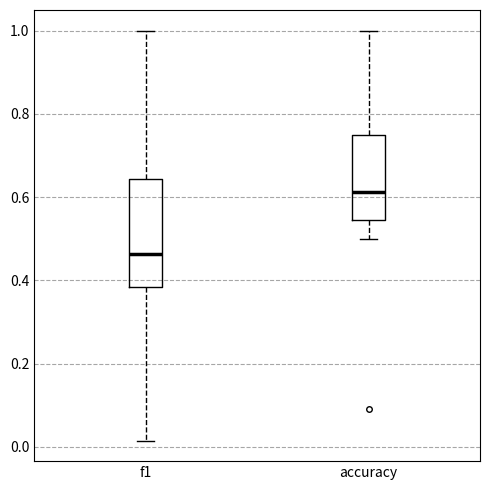

Reading left to right, transcribe this box plot: for each box, give where its median line is, the range the box spans, and where its two whiskers end, as read against the y-axis. The values are not printed on the chart, so give them approximately, as read against the axis.

f1: median 0.46, box 0.38 to 0.64, whiskers 0.02 to 1.00
accuracy: median 0.62, box 0.54 to 0.76, whiskers 0.50 to 1.00